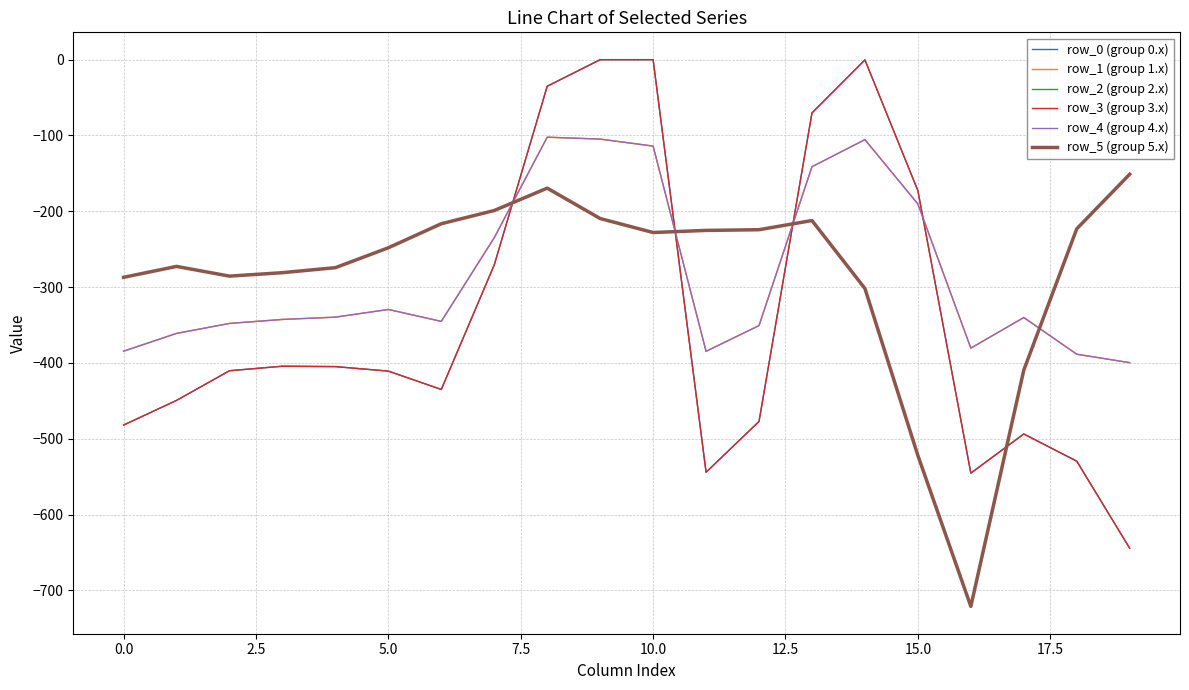

Is this an area chart (filled region under the line)?

No